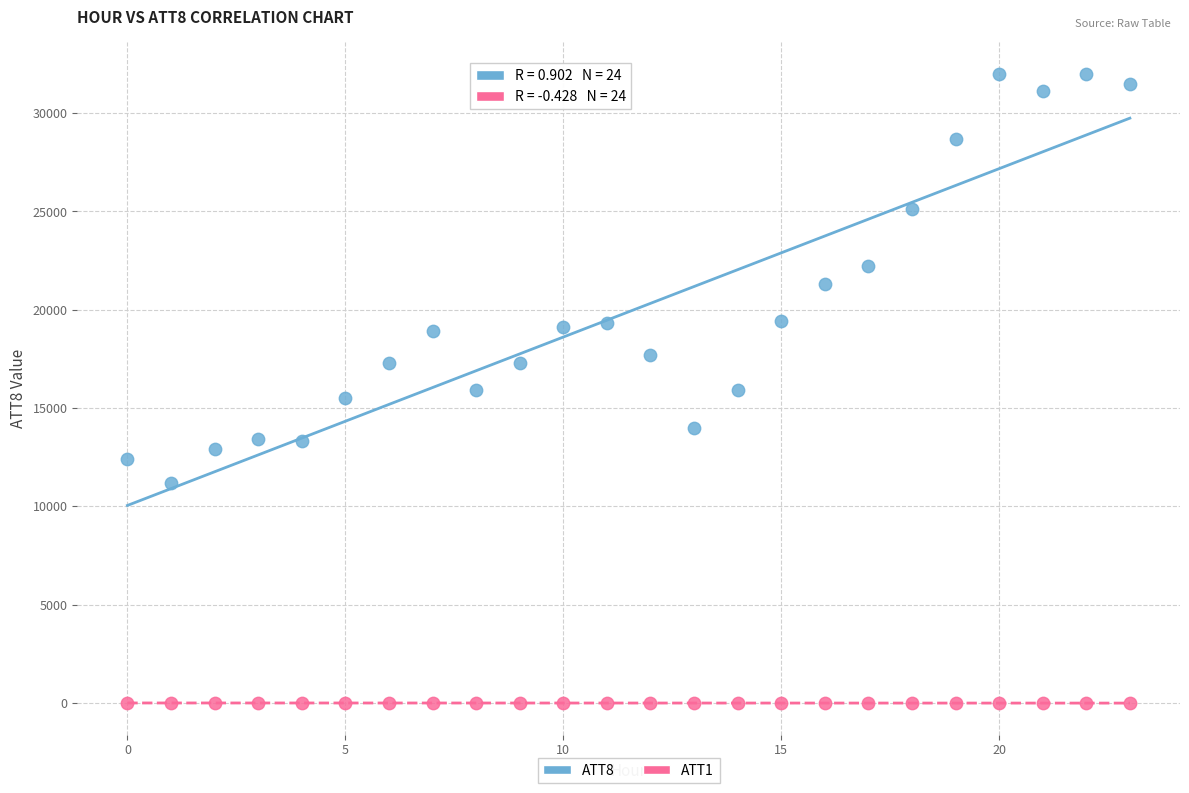

Across all data points, what is the range of Y values (max minus min)?

32010.0